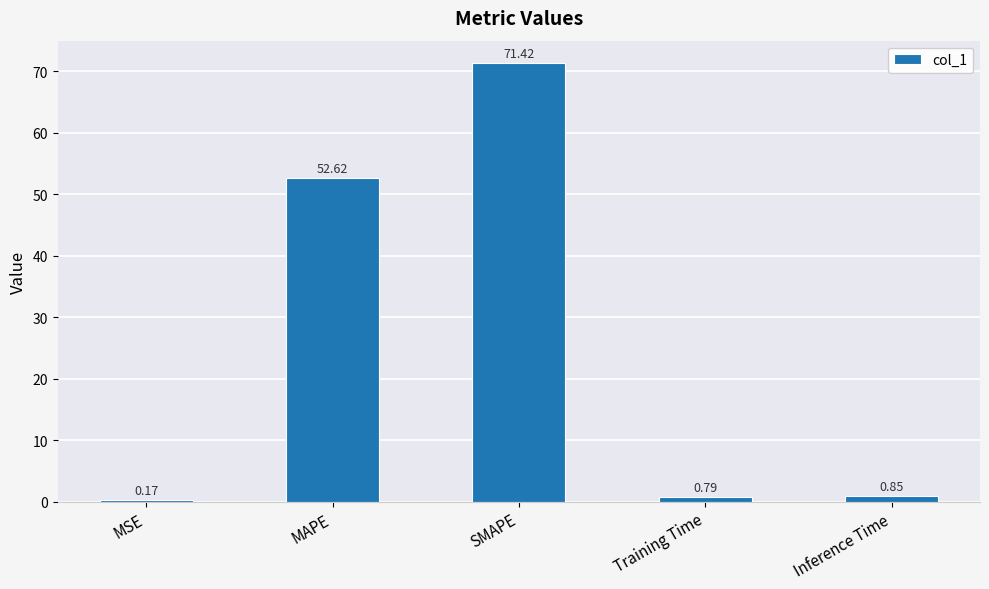

At which category does the chart reach its peak across all series?

SMAPE